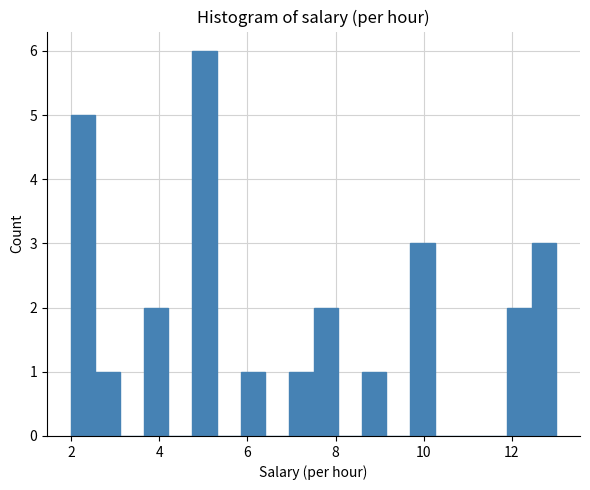

Around what value on the x-axis is the tallest bar? Give the approximate position of its centre, as read against the axis.

5.0